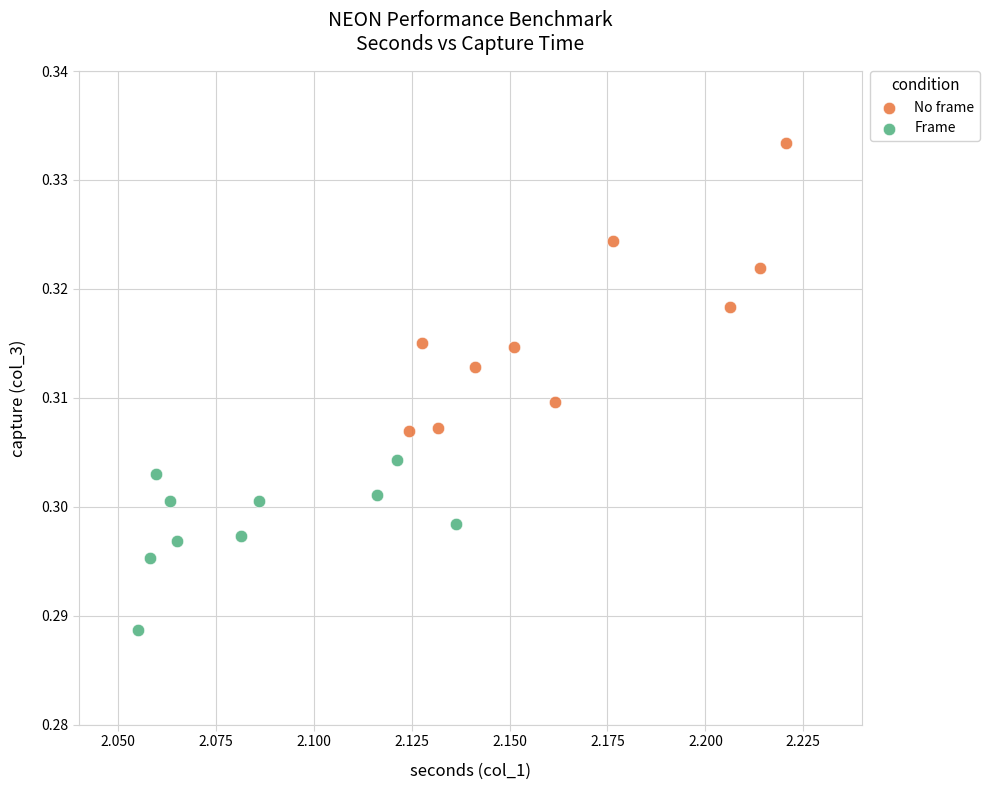

Which series has the widest spread of Y values?

No frame